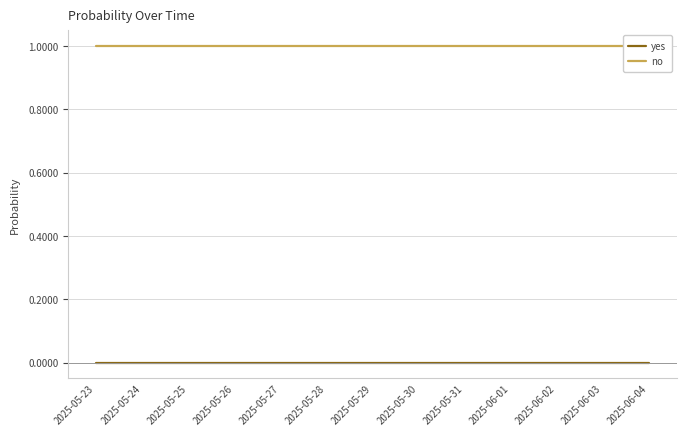

Between 2025-05-25 and 2025-06-02, which is larger?

2025-05-25